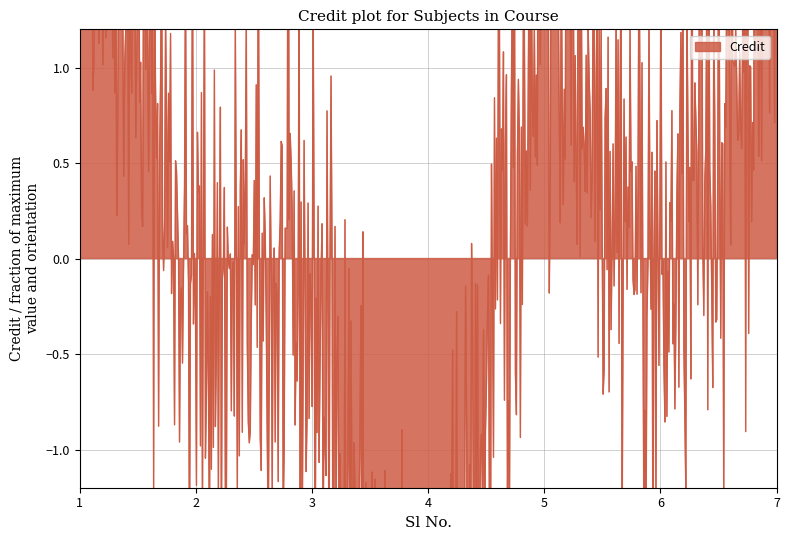

What is the value of the 7th point from the left?

8